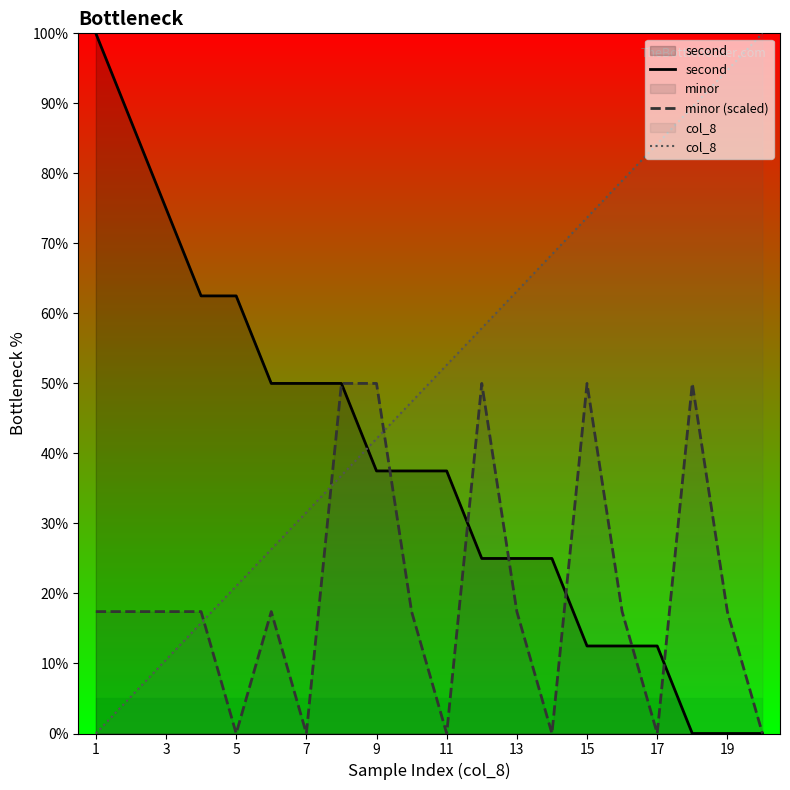

True or false: second and minor (scaled) intersect in this chart.

True